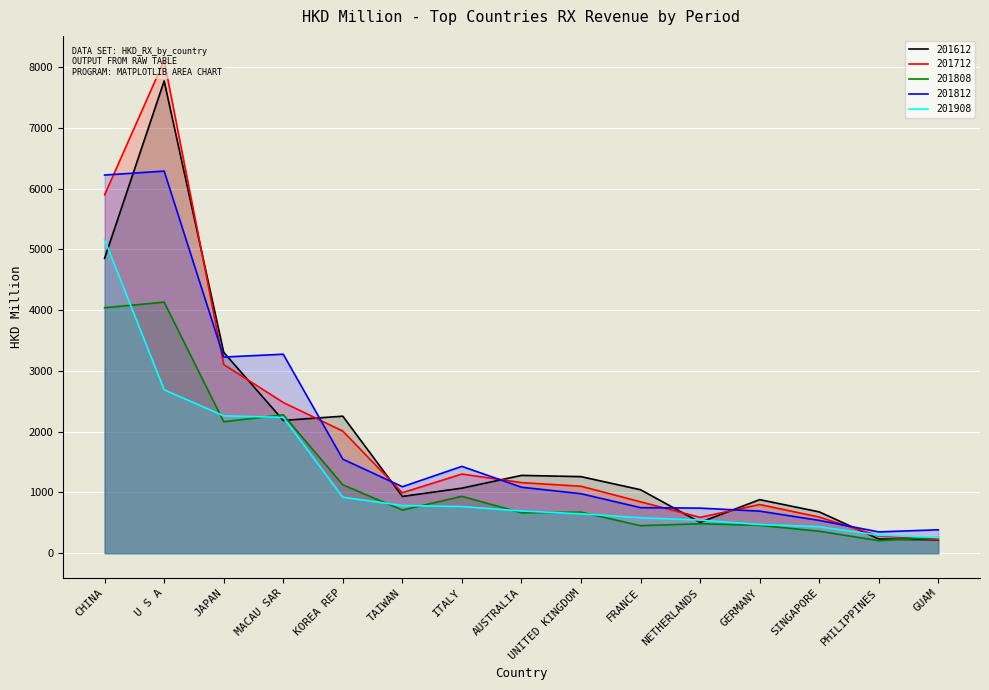

Reading right to left, extract all data points from this chart.

201612: 219.8	234.3	680.1	881.5	507.7	1044.3	1260.2	1280.5	1070.8	934.3	2255.0	2185.5	3305.9	7771.7	4853.3
201712: 222.1	284.6	594.6	801.1	590.0	845.3	1101.8	1162.2	1302.5	994.7	2009.8	2480.3	3105.7	8108.1	5897.1
201808: 256.7	206.8	361.0	458.9	484.8	452.9	675.6	665.1	936.4	709.9	1125.3	2278.0	2163.6	4132.0	4039.4
201812: 385.5	350.6	540.3	692.3	741.9	749.4	979.4	1085.9	1428.8	1093.9	1547.7	3274.8	3228.2	6288.6	6223.5
201908: 259.5	296.4	435.8	471.7	545.4	582.8	648.6	694.7	768.0	784.4	920.8	2235.4	2260.3	2689.4	5159.6